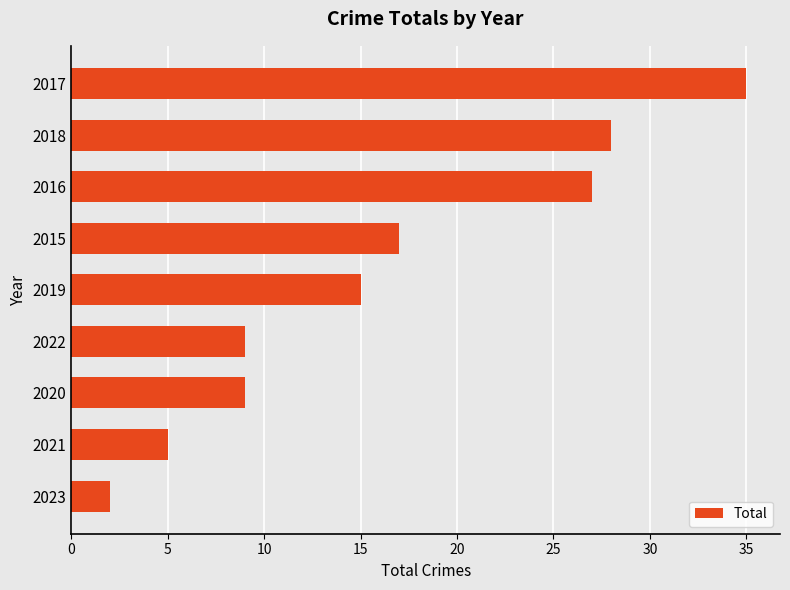

Where is the data nearest to the value 18?

2015